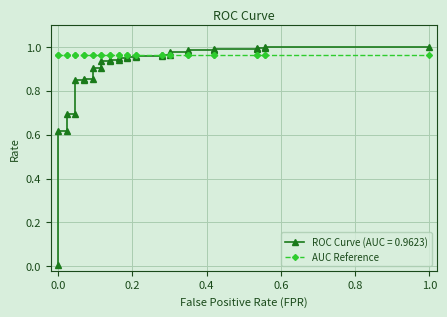

What is the difference between the maximum and minimum values?

1.0